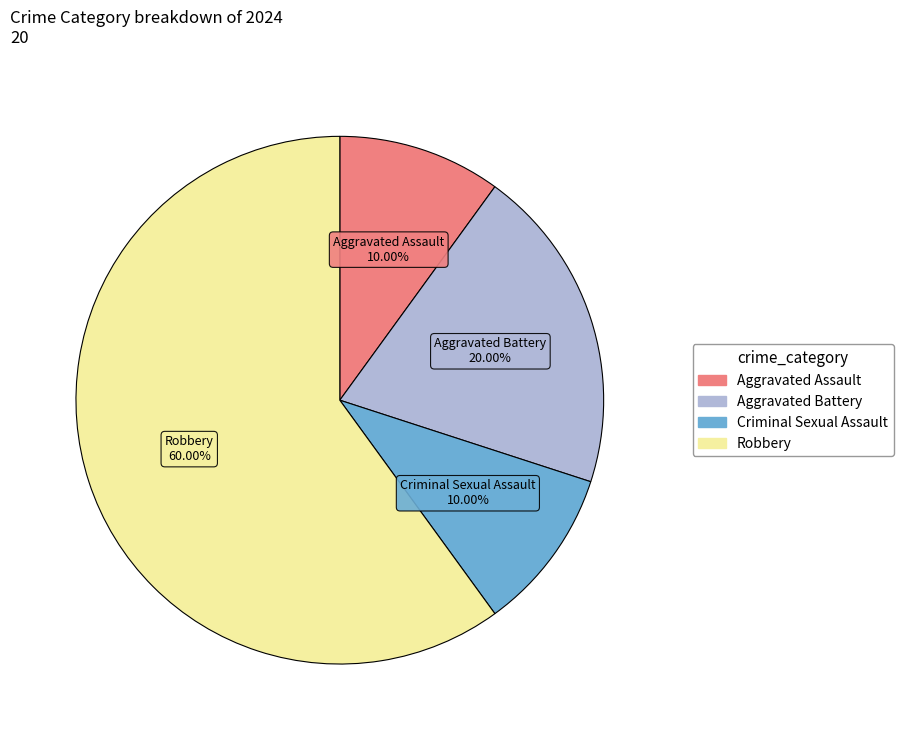

What is the ratio of the value at Criminal Sexual Assault to the value at Aggravated Assault?

1.0